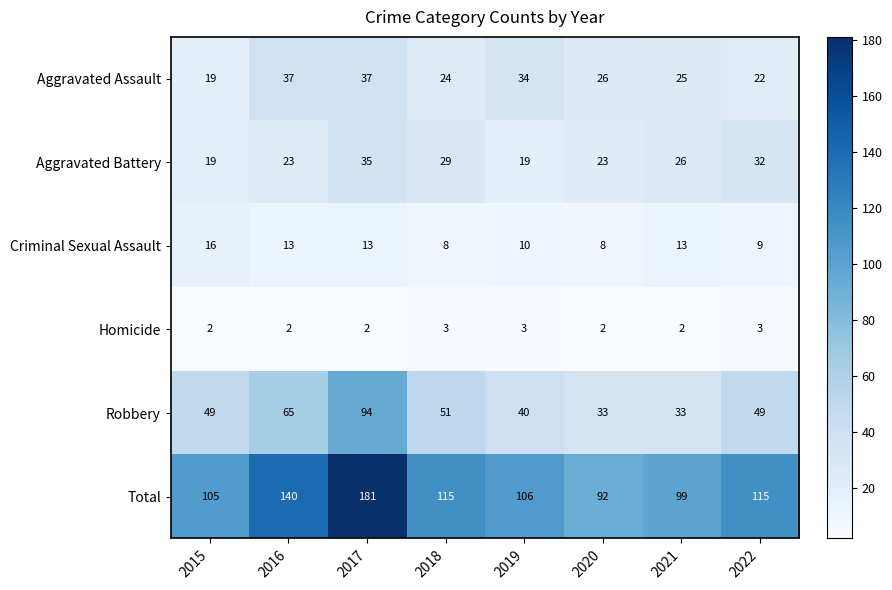

True or false: Homicide has a value of 2 at 2016.

True